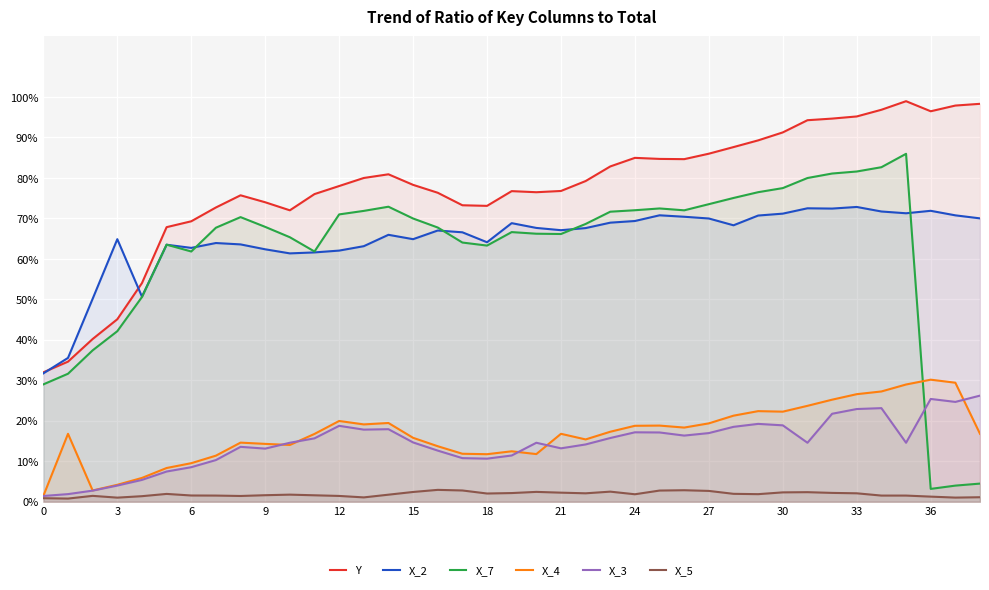

Is it true that X_4 equals 22.4 at 29?

True